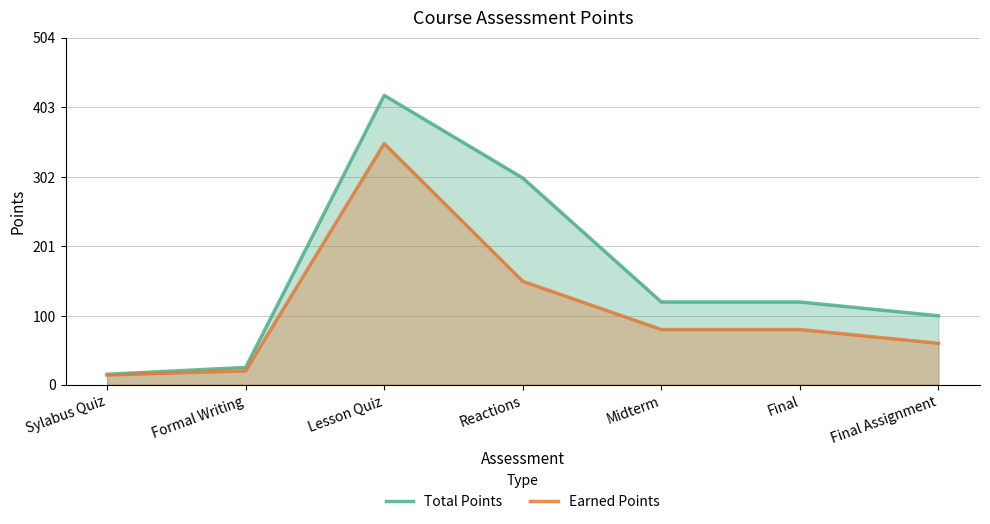

True or false: Total Points has more than 2 points higher than both neighbors.

False